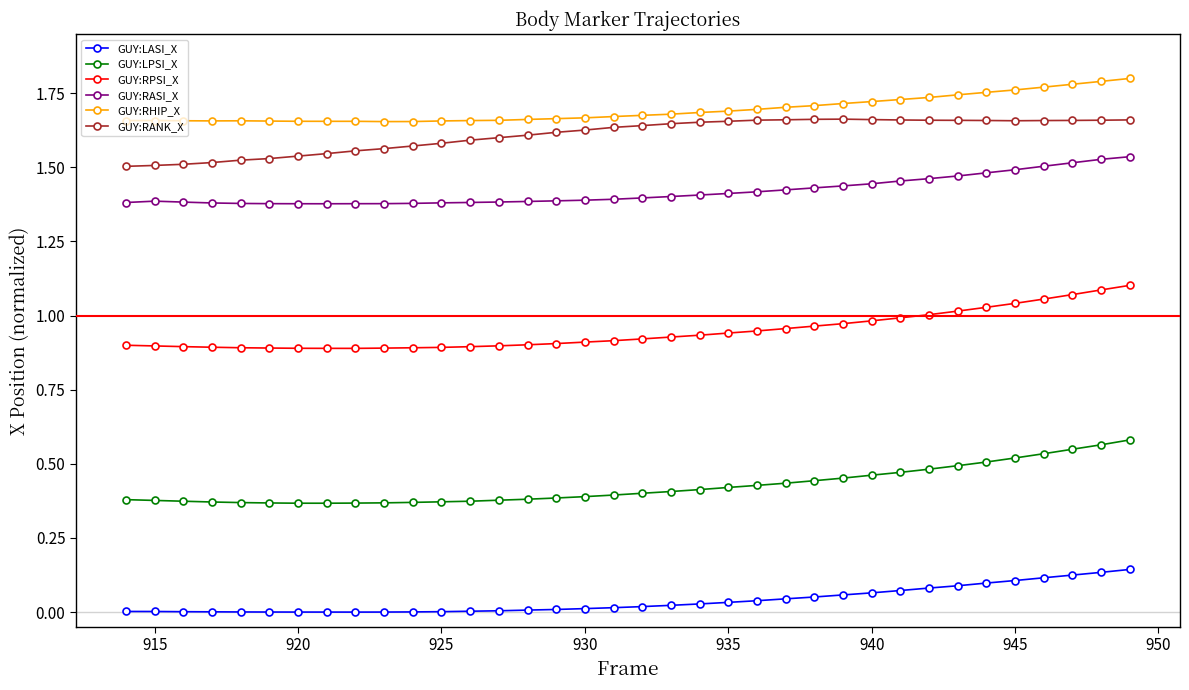

True or false: GUY:RANK_X and GUY:LPSI_X intersect in this chart.

False